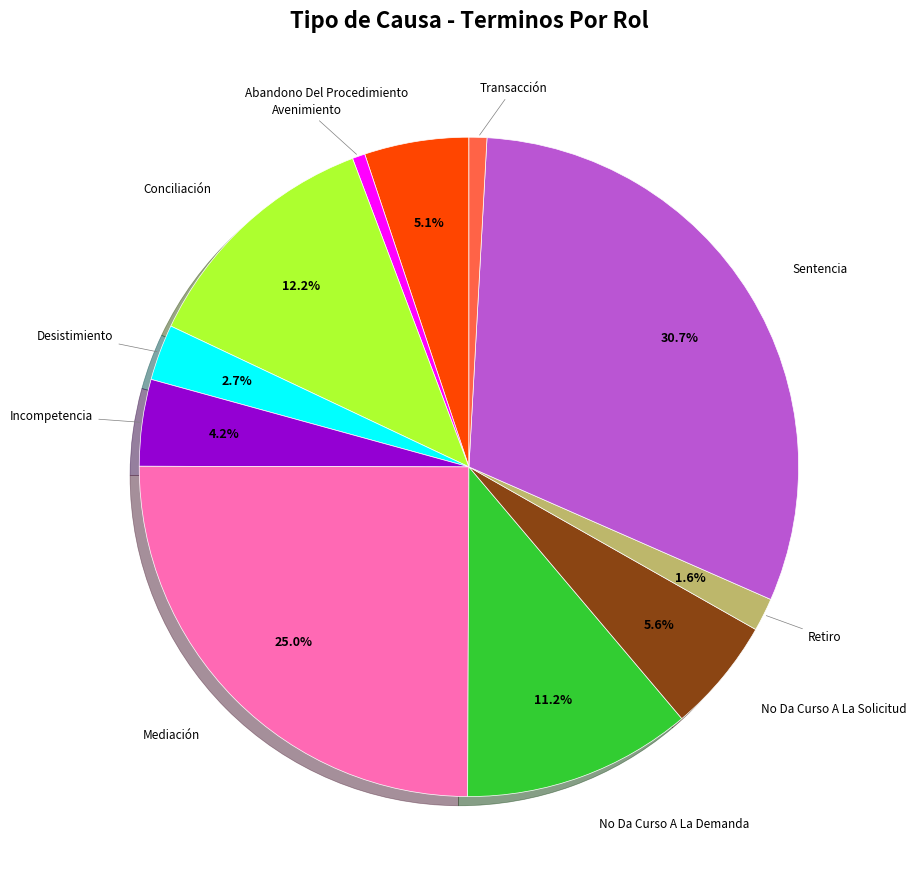

Is there any slice that represents more than half of the pie?

No